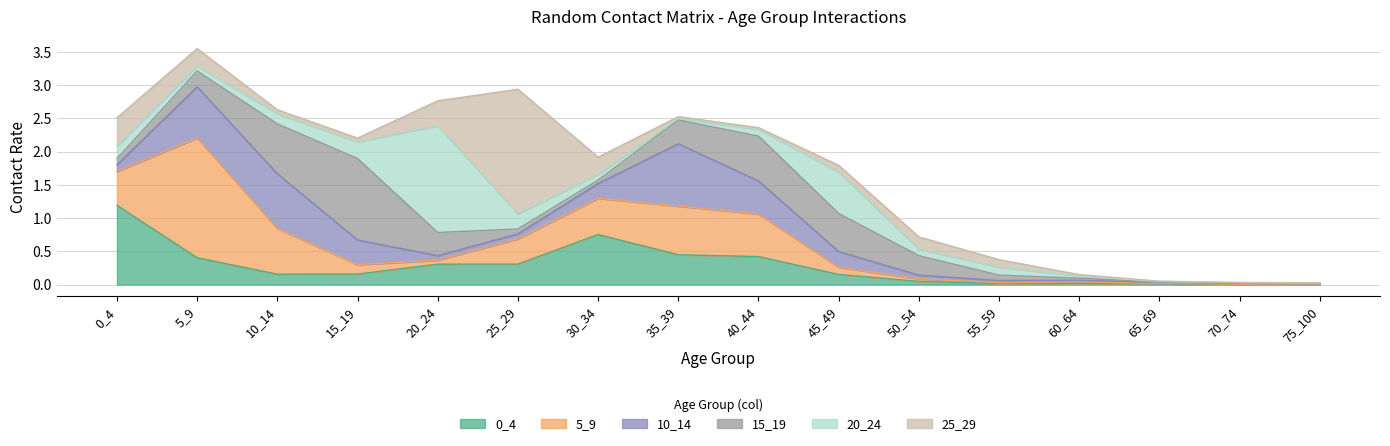

Reading left to right, extract all data points from this chart.

0_4: 0_4=1.2	5_9=0.4	10_14=0.2	15_19=0.2	20_24=0.3	25_29=0.3	30_34=0.8	35_39=0.4	40_44=0.4	45_49=0.2	50_54=0.0	55_59=0.0	60_64=0.0	65_69=0.0	70_74=0.0	75_100=0.0
5_9: 0_4=0.5	5_9=1.8	10_14=0.7	15_19=0.1	20_24=0.1	25_29=0.4	30_34=0.5	35_39=0.7	40_44=0.6	45_49=0.1	50_54=0.0	55_59=0.0	60_64=0.0	65_69=0.0	70_74=0.0	75_100=0.0
10_14: 0_4=0.1	5_9=0.8	10_14=0.8	15_19=0.4	20_24=0.1	25_29=0.1	30_34=0.2	35_39=0.9	40_44=0.5	45_49=0.2	50_54=0.1	55_59=0.0	60_64=0.0	65_69=0.0	70_74=0.0	75_100=0.0
15_19: 0_4=0.1	5_9=0.2	10_14=0.8	15_19=1.2	20_24=0.3	25_29=0.1	30_34=0.1	35_39=0.4	40_44=0.7	45_49=0.6	50_54=0.3	55_59=0.1	60_64=0.0	65_69=0.0	70_74=0.0	75_100=0.0
20_24: 0_4=0.2	5_9=0.1	10_14=0.2	15_19=0.3	20_24=1.6	25_29=0.2	30_34=0.1	35_39=0.0	40_44=0.1	45_49=0.6	50_54=0.1	55_59=0.1	60_64=0.0	65_69=0.0	70_74=0.0	75_100=0.0
25_29: 0_4=0.4	5_9=0.3	10_14=0.1	15_19=0.1	20_24=0.4	25_29=1.9	30_34=0.3	35_39=0.0	40_44=0.0	45_49=0.1	50_54=0.2	55_59=0.1	60_64=0.0	65_69=0.0	70_74=0.0	75_100=0.0